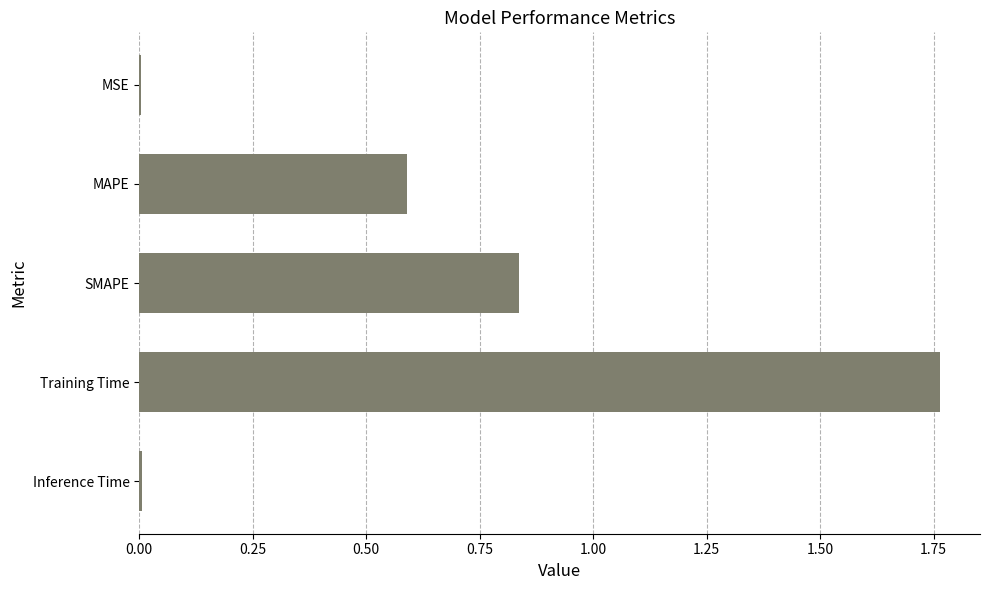

What is the change in value from SMAPE to Training Time?

+0.9